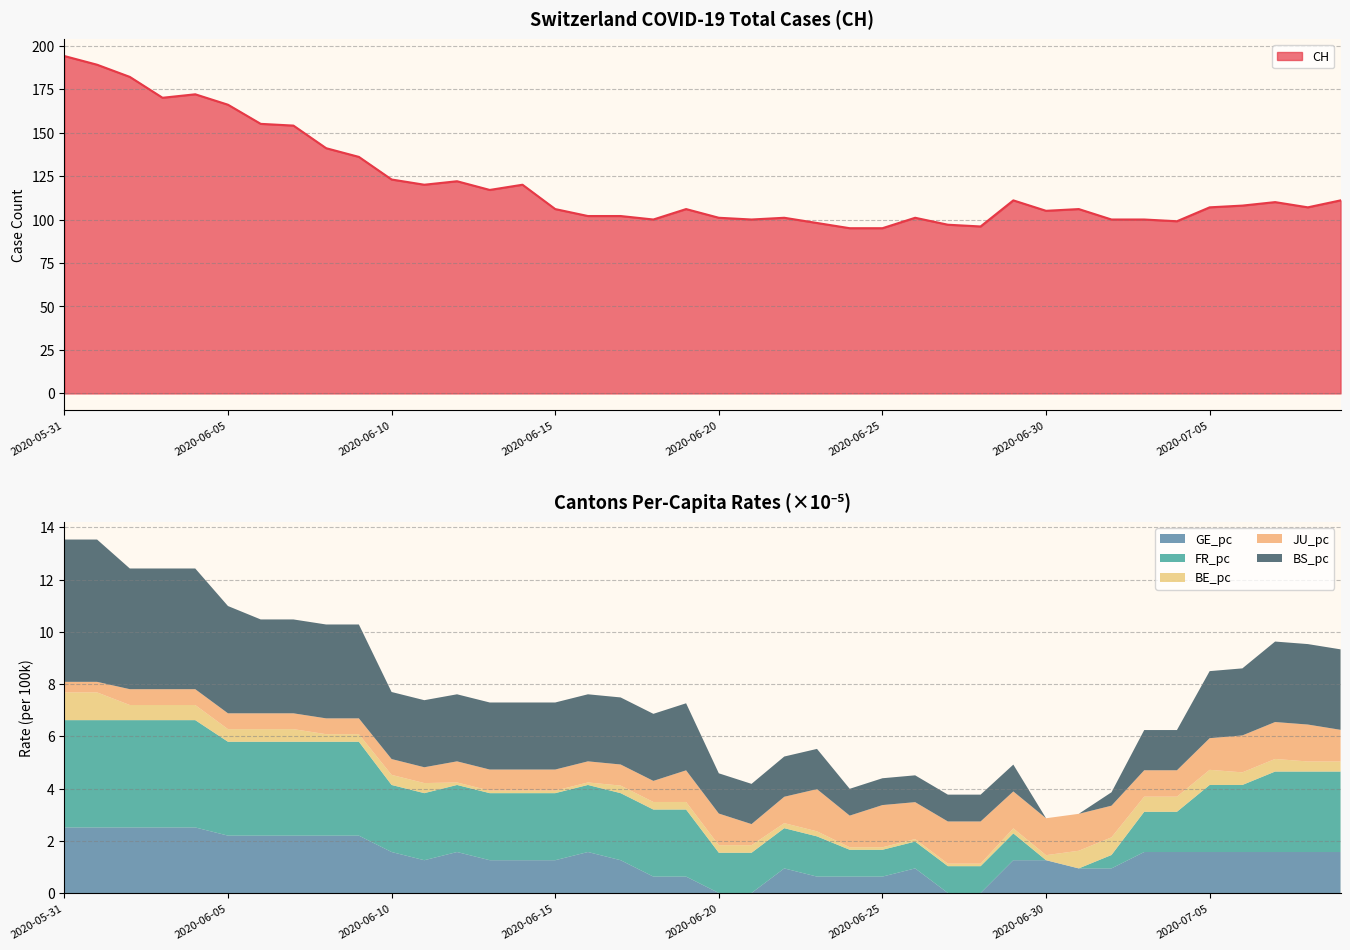

True or false: GE_pc and CH cross at least once.

False